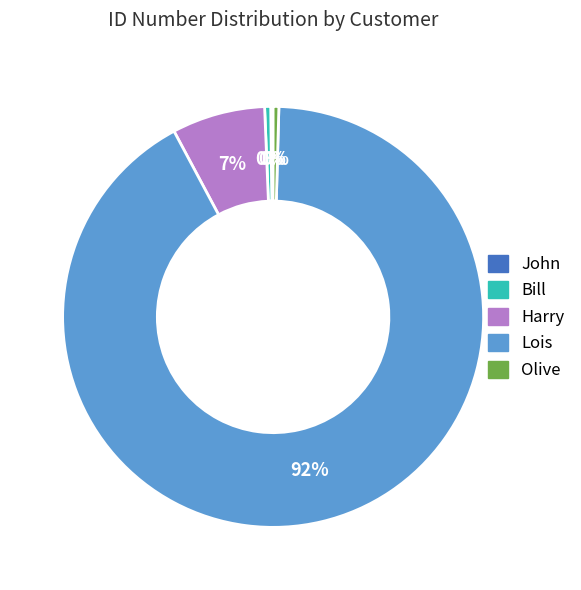

Is there any slice that represents more than half of the pie?

Yes